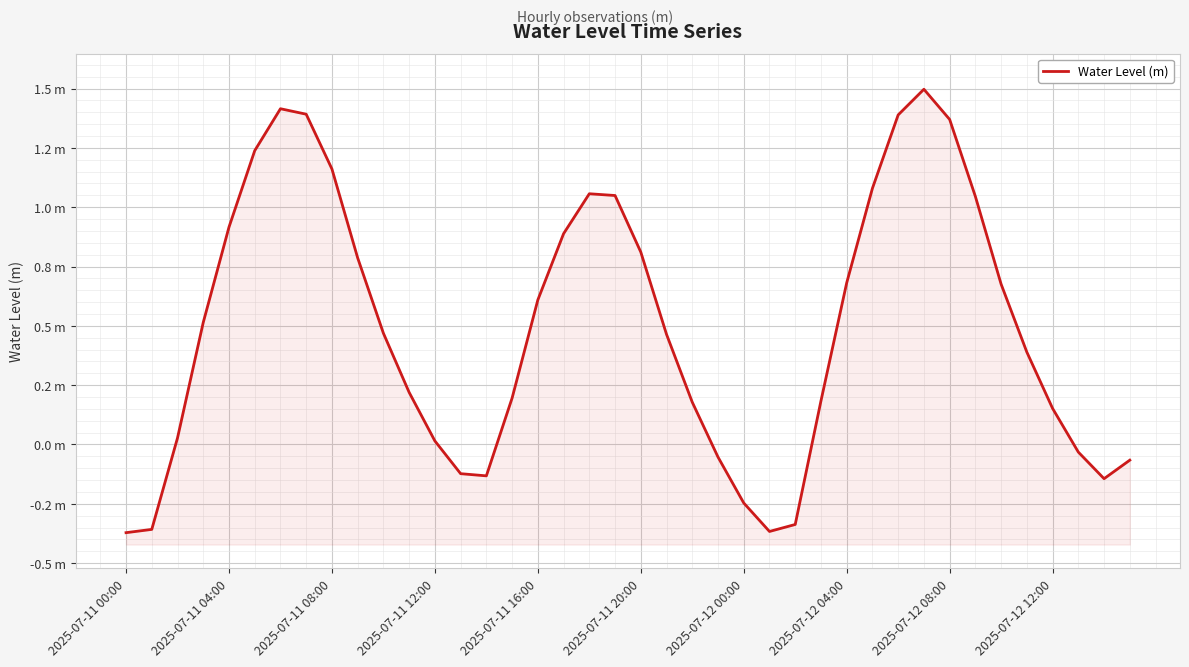

True or false: the data shows 0.2 at 22.

True